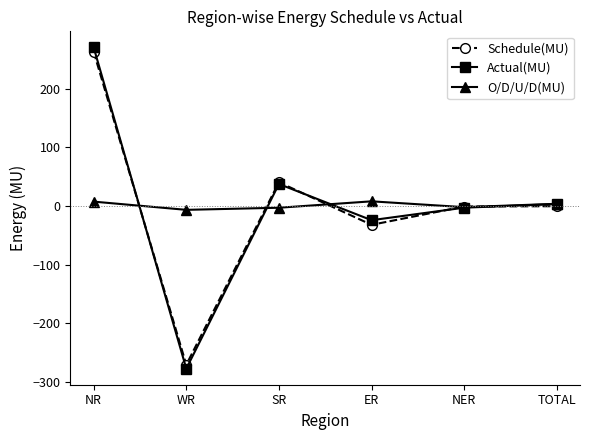

What is the label of the 2nd point from the left?

WR